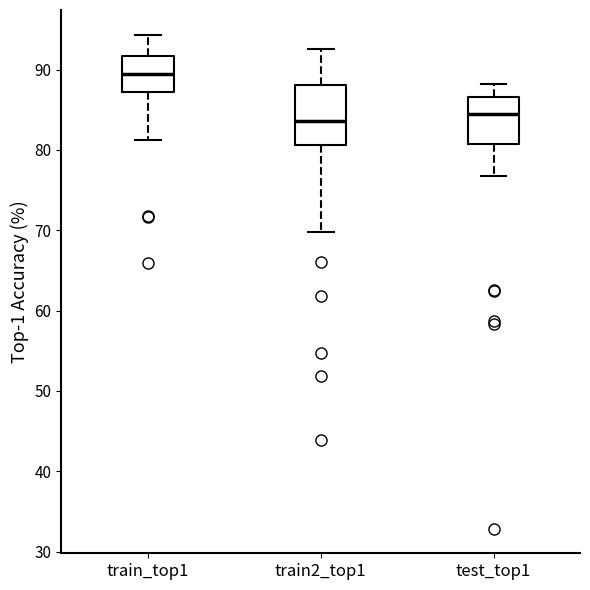

Comparing the boxes themselves (not the whiskers), which one is the tallest?

train2_top1